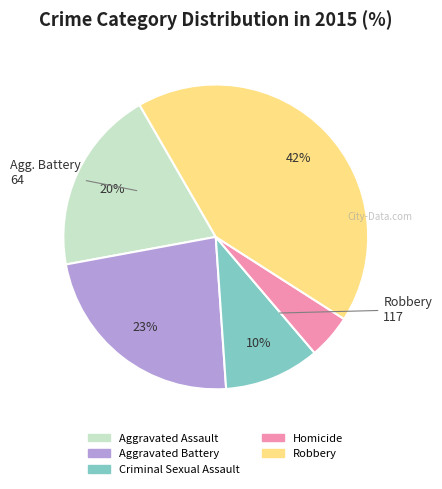

Is the sum of Homicide and Aggravated Assault greater than half?

No